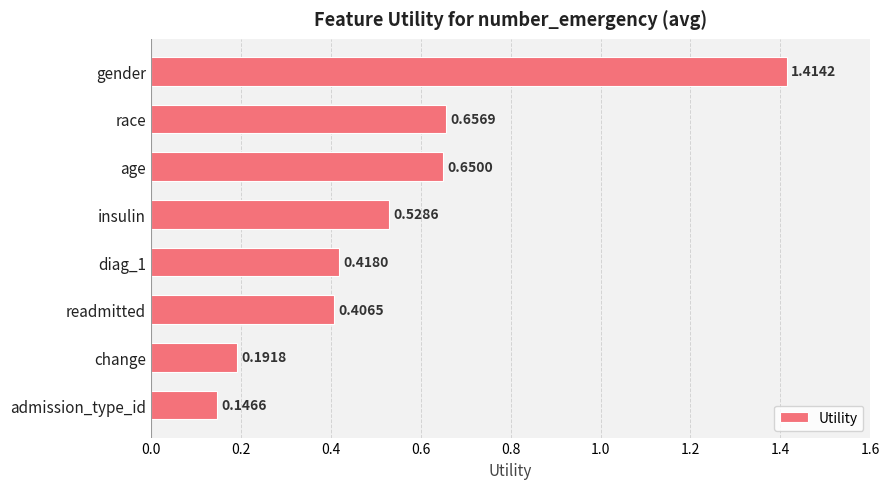

What is the label of the 3rd bar from the top?

age